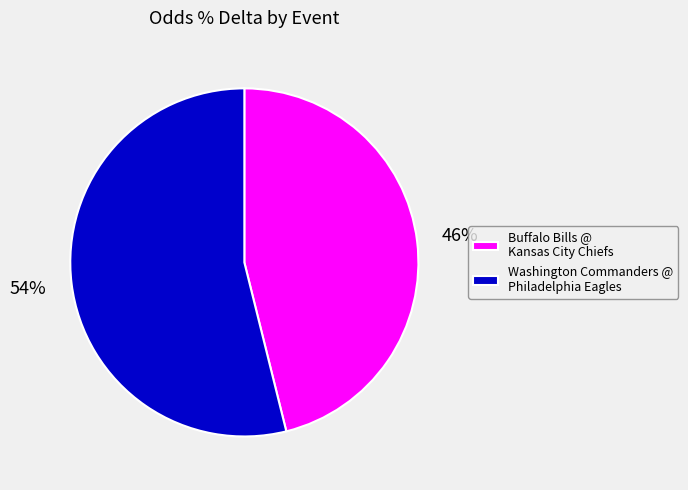

Is there any slice that represents more than half of the pie?

Yes